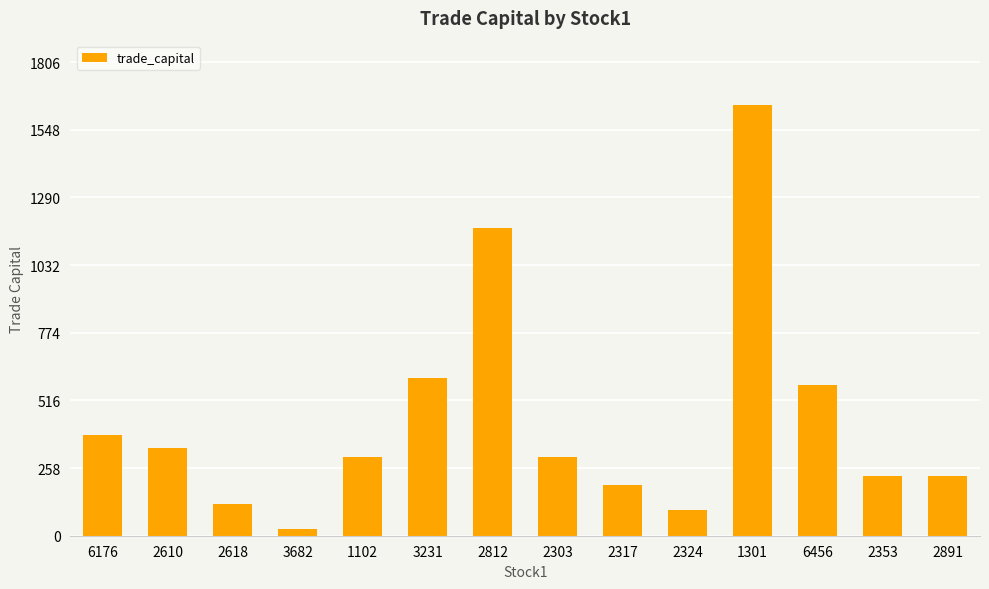

What is the difference between the values at 3231 and 1102?

301.7